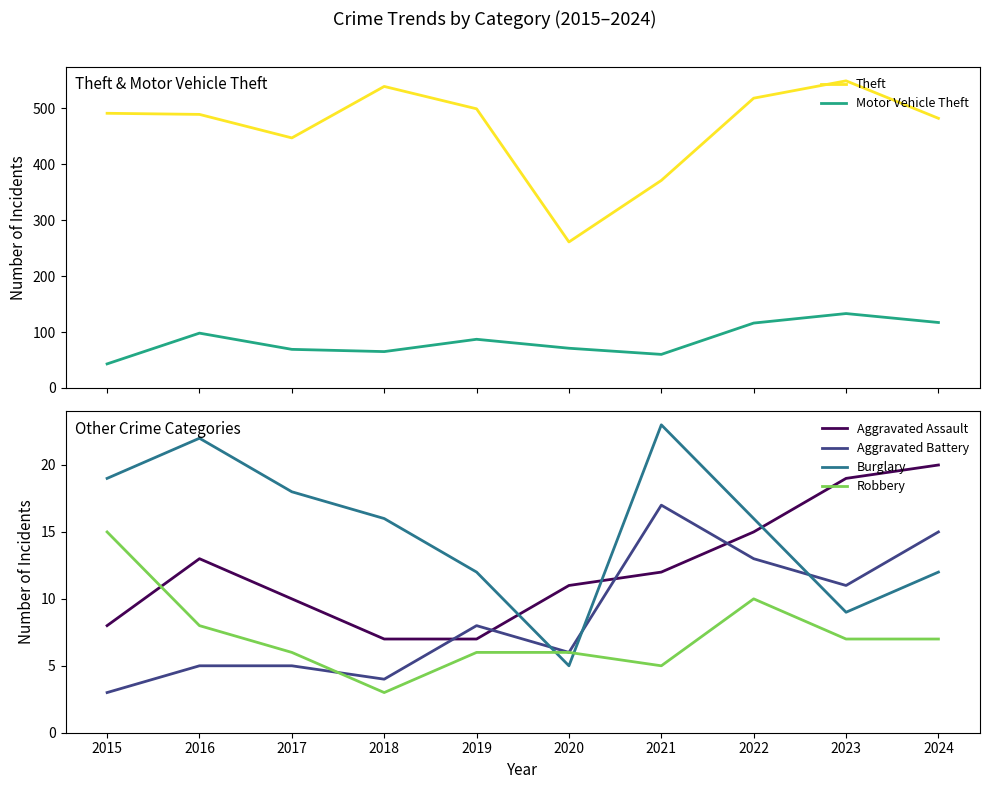

What is the average value of the Motor Vehicle Theft series?

86